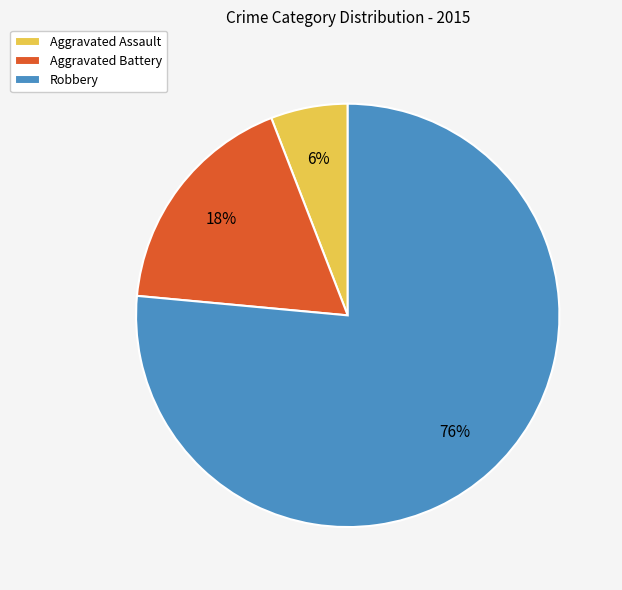

Which category has the smallest portion of the pie?

Aggravated Assault